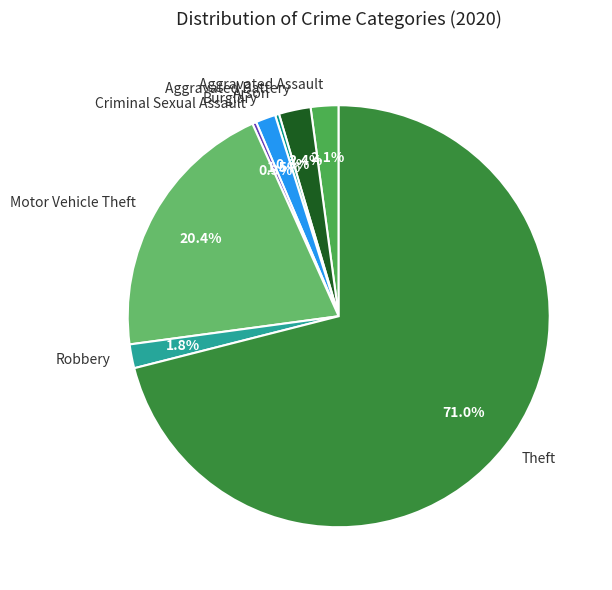

What is the majority slice?

Theft